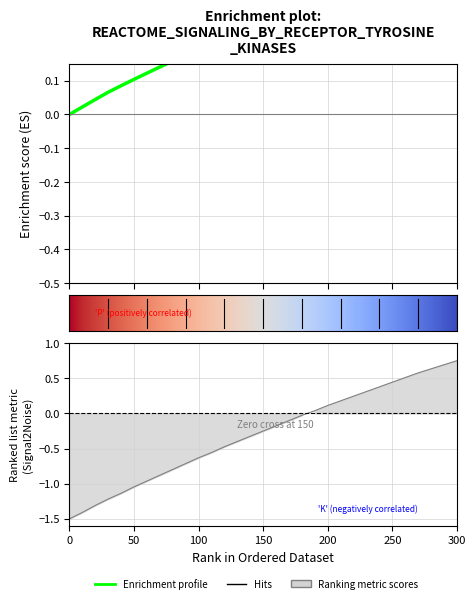

What is the minimum value for t?

-1.5